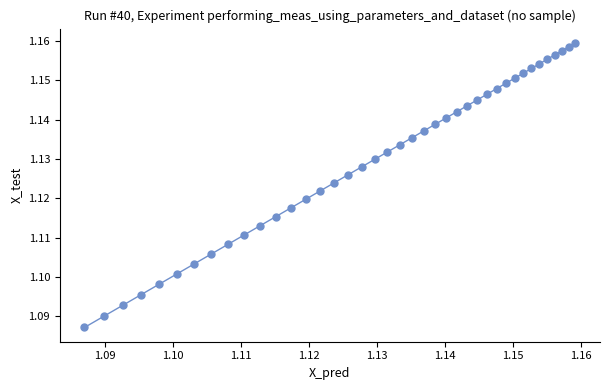

How many points are shown in the scatter plot?

40